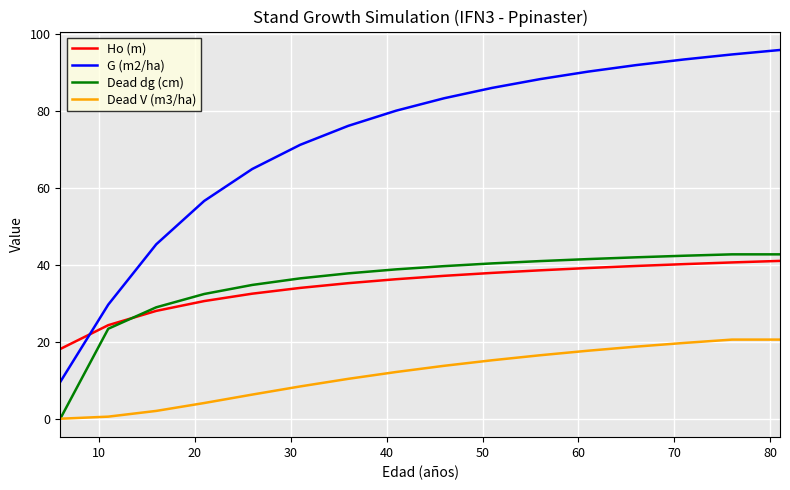

True or false: Dead dg (cm) and G (m2/ha) cross at least once.

False